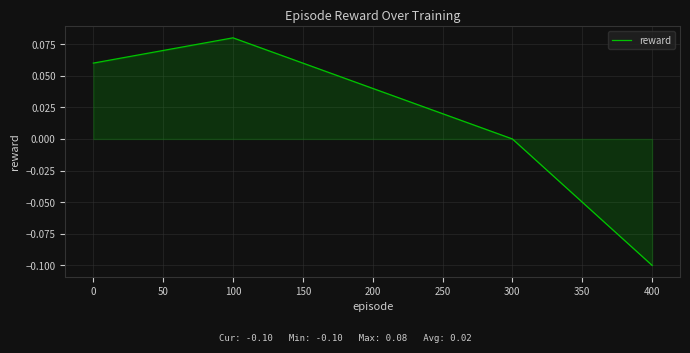

Which has a higher value, 300 or 200?

200